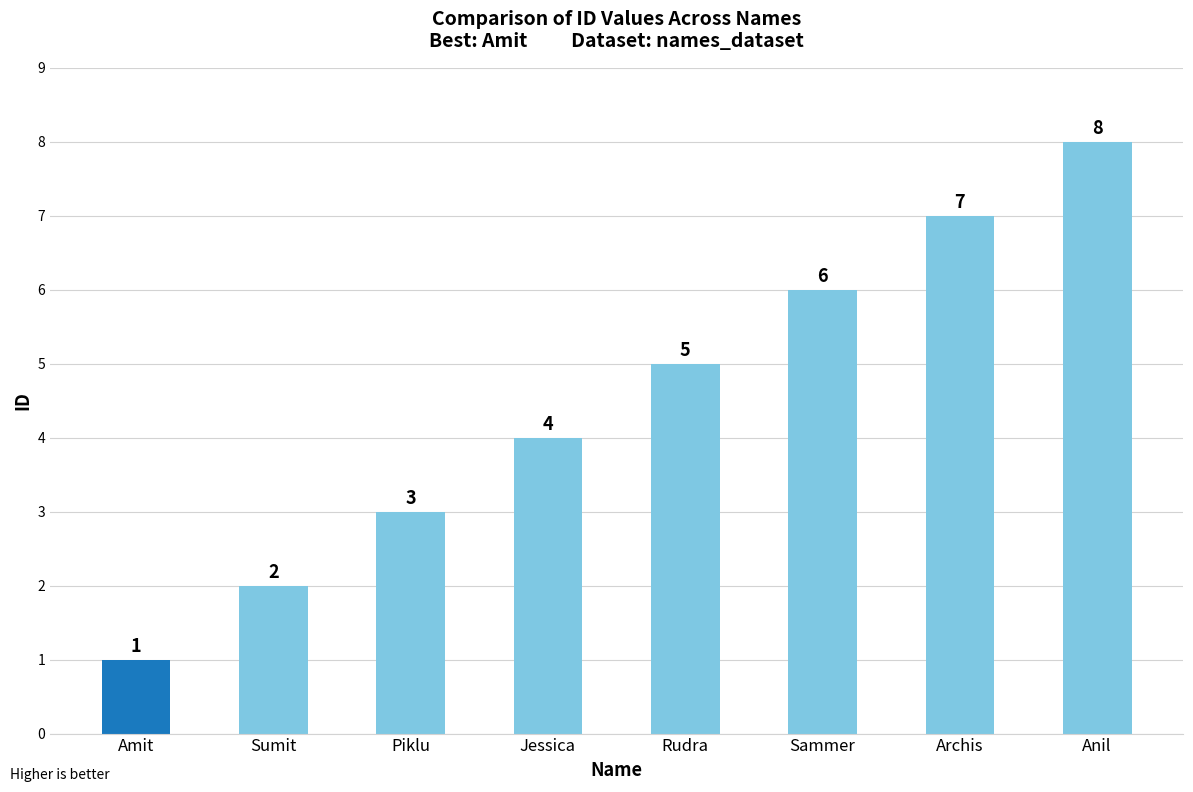

What is the sum of all values?

36